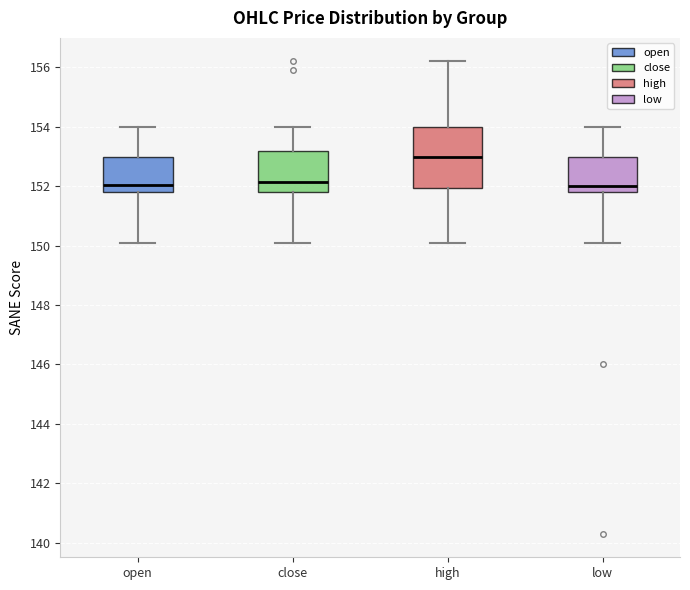

Reading left to right, read every box against the y-axis: the position of its median line, the range the box covers, and the ends of its whiskers. The values are not printed on the chart, so give them approximately, as read against the axis.

open: median 152.0, box 151.8 to 153.0, whiskers 150.2 to 154.0
close: median 152.2, box 151.8 to 153.2, whiskers 150.2 to 154.0
high: median 153.0, box 152.0 to 154.0, whiskers 150.2 to 156.2
low: median 152.0, box 151.8 to 153.0, whiskers 150.2 to 154.0